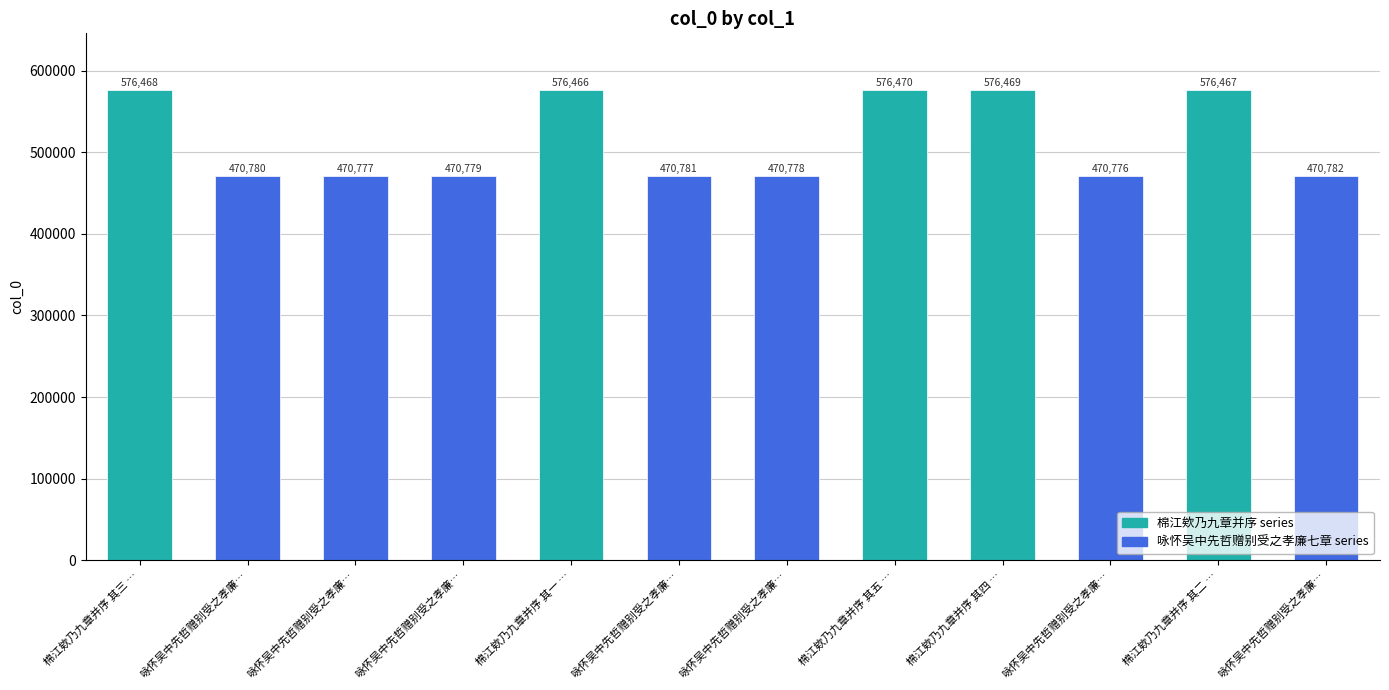

Reading right to left, transcribe all the data shown in this chart.

470782	576467	470776	576469	576470	470778	470781	576466	470779	470777	470780	576468